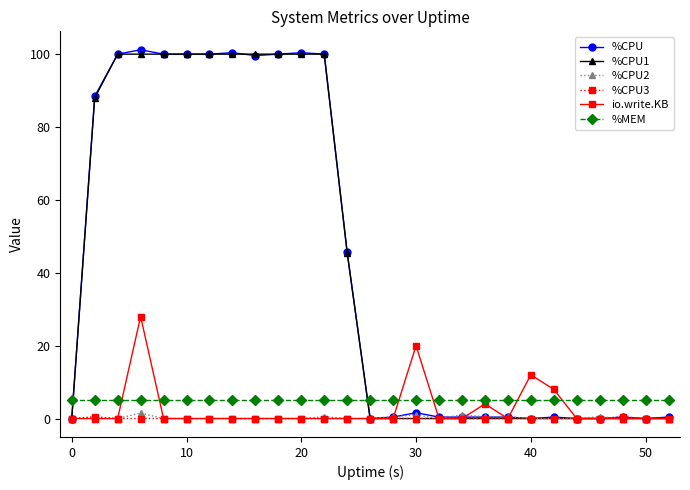

Rank the series by their maximum value, from highest to lowest.

%CPU, %CPU1, io.write.KB, %MEM, %CPU2, %CPU3